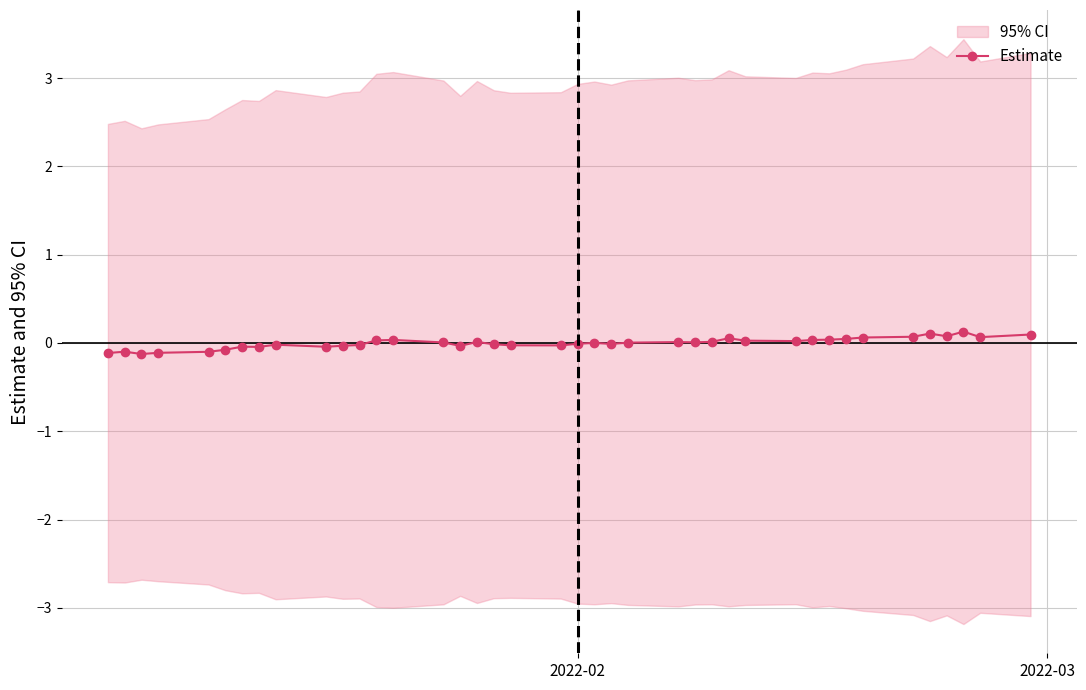

True or false: Estimate has more than 0 interior local peaks.

True